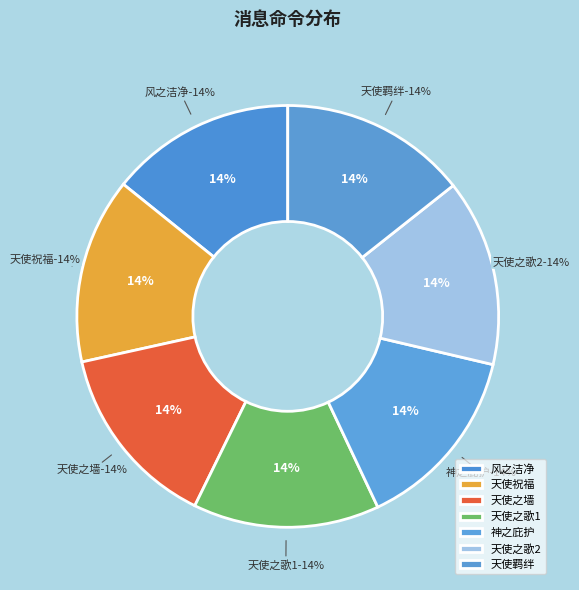

Which slice is the smallest?

风之洁净